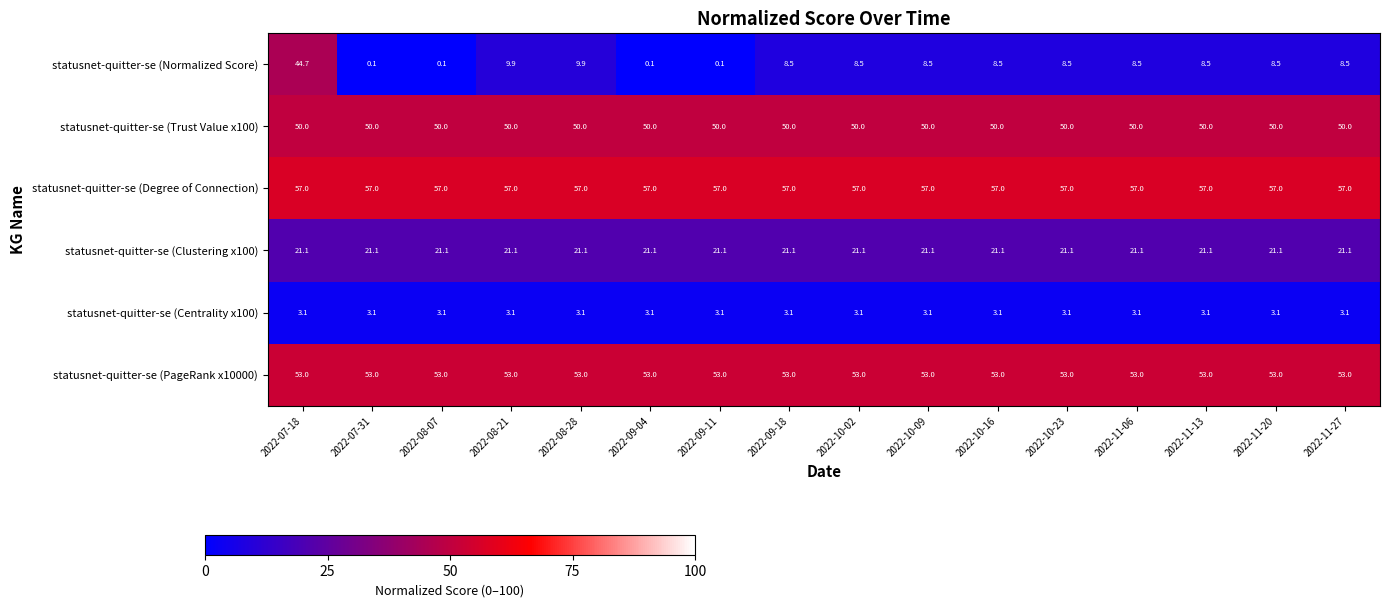

Between 2022-08-28 and 2022-09-18, which series saw the biggest shift?

statusnet-quitter-se (Normalized Score)